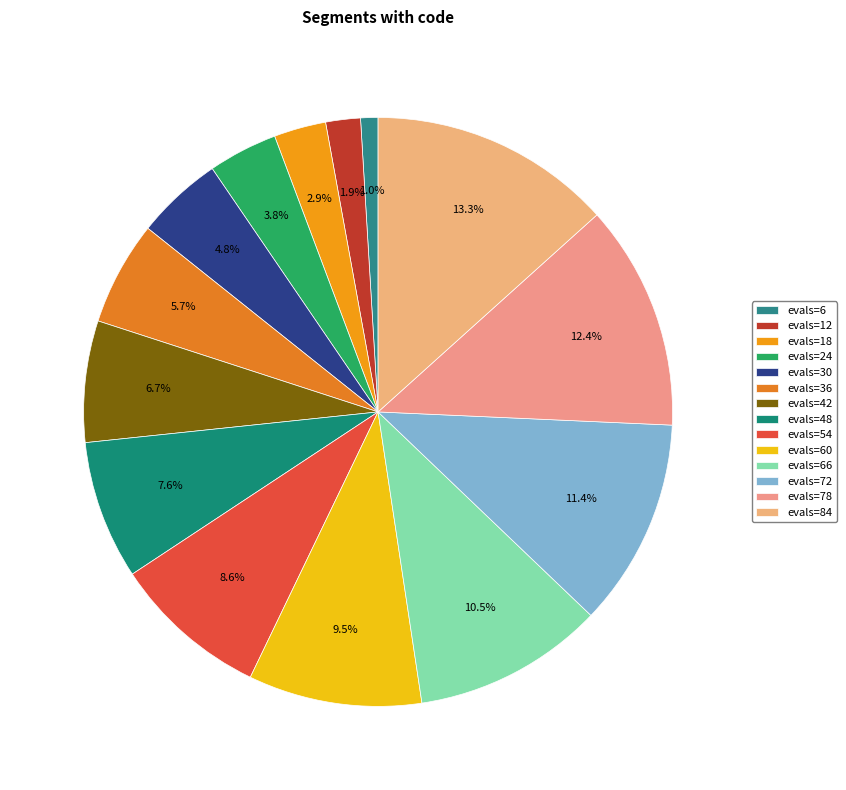

Is it true that evals=36 is 6% of the pie?

True